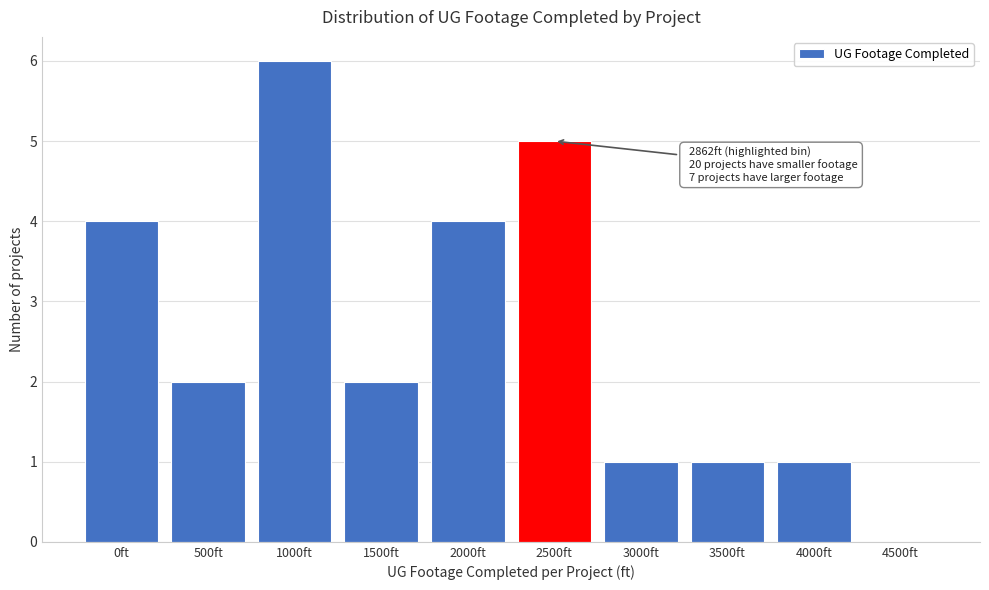

Reading left to right, transcribe all the data shown in this chart.

0ft=4	500ft=2	1000ft=6	1500ft=2	2000ft=4	2500ft=5	3000ft=1	3500ft=1	4000ft=1	4500ft=0